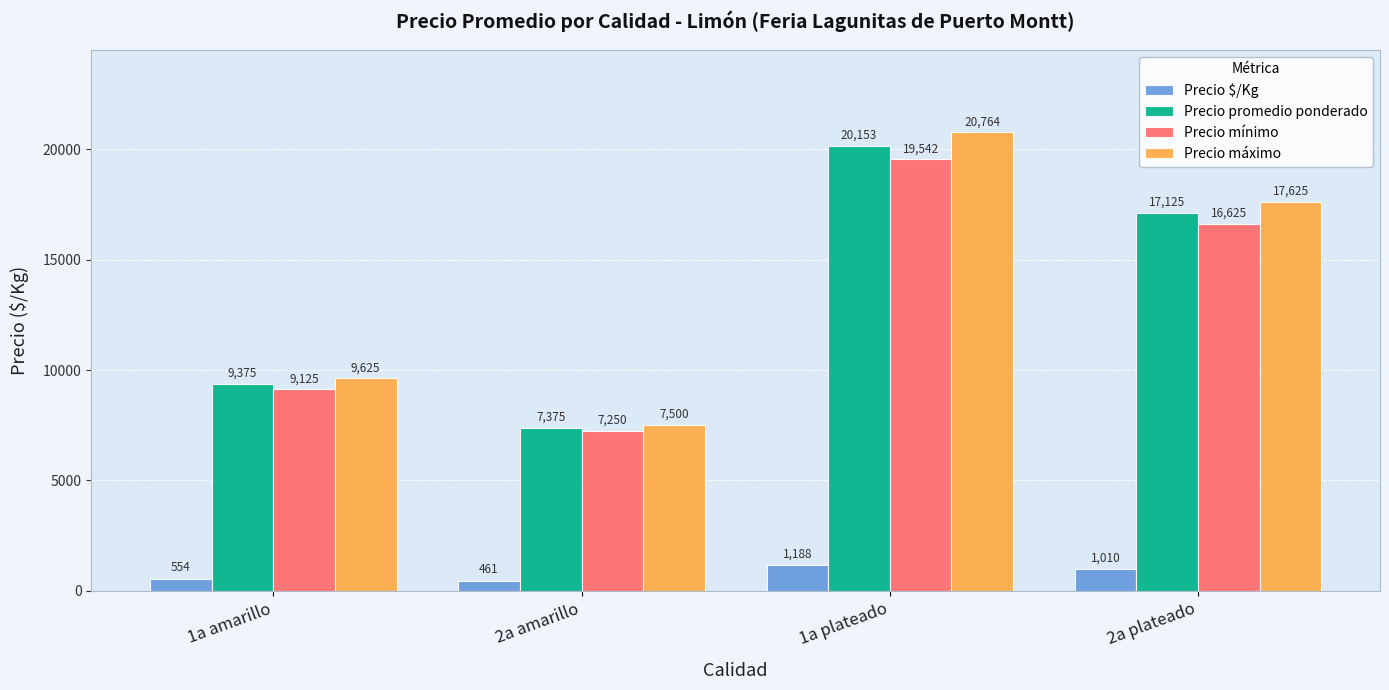

Which category has the highest value in the Precio $/Kg series?

1a plateado